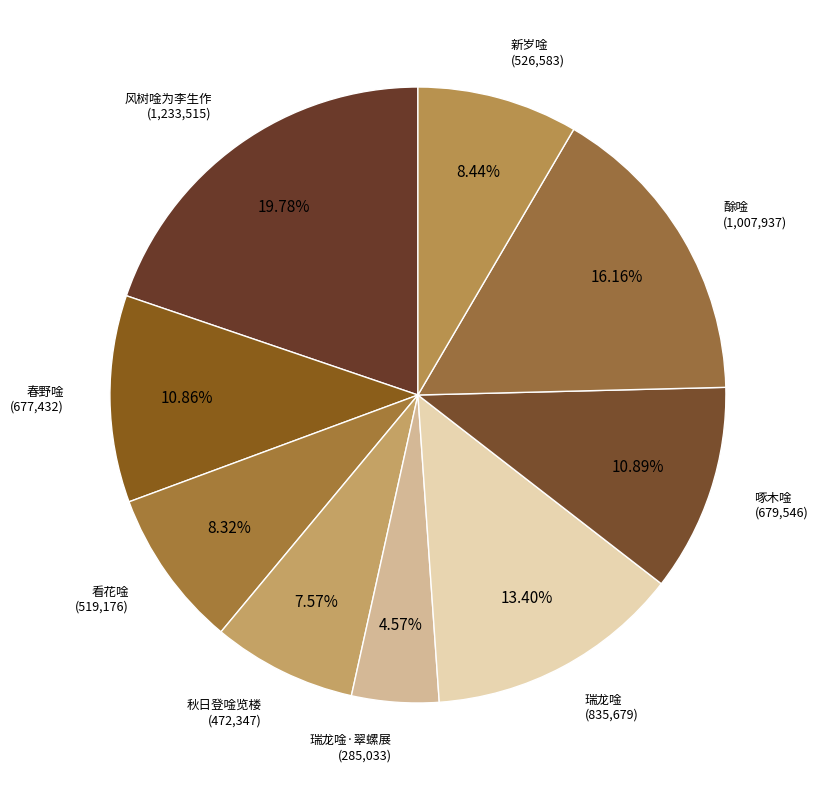

What is the ratio of the value at 瑞龙唫 to the value at 瑞龙唫·翠螺展?

2.9